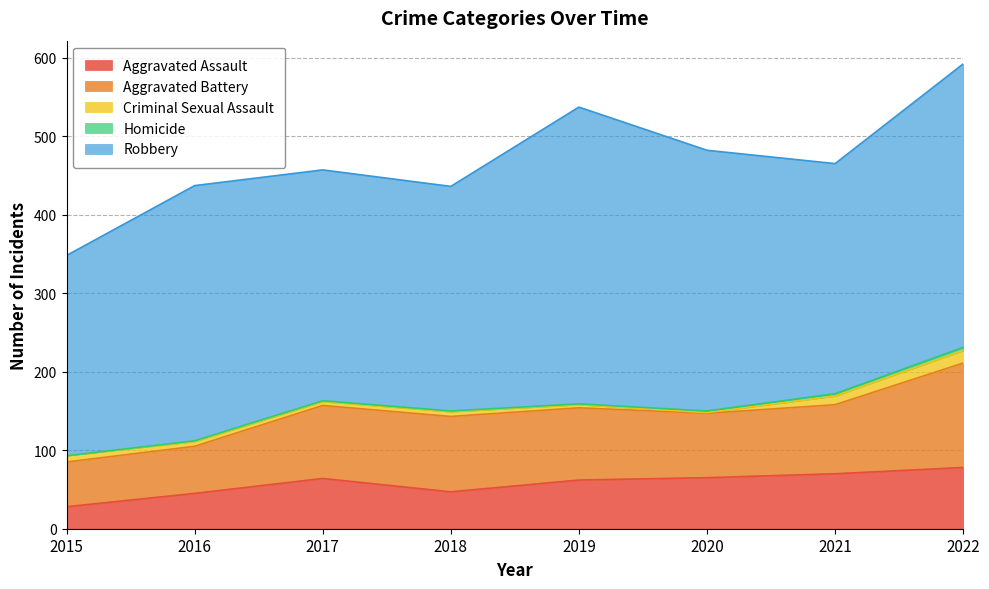

The value of Homicide at 2022 is 4. True or false?

True